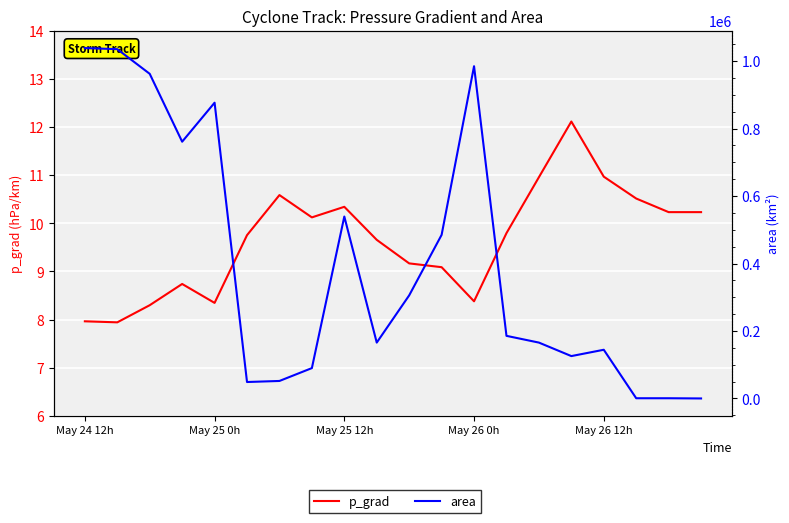

What is the difference between the maximum and minimum values in the area series?

1038750.0